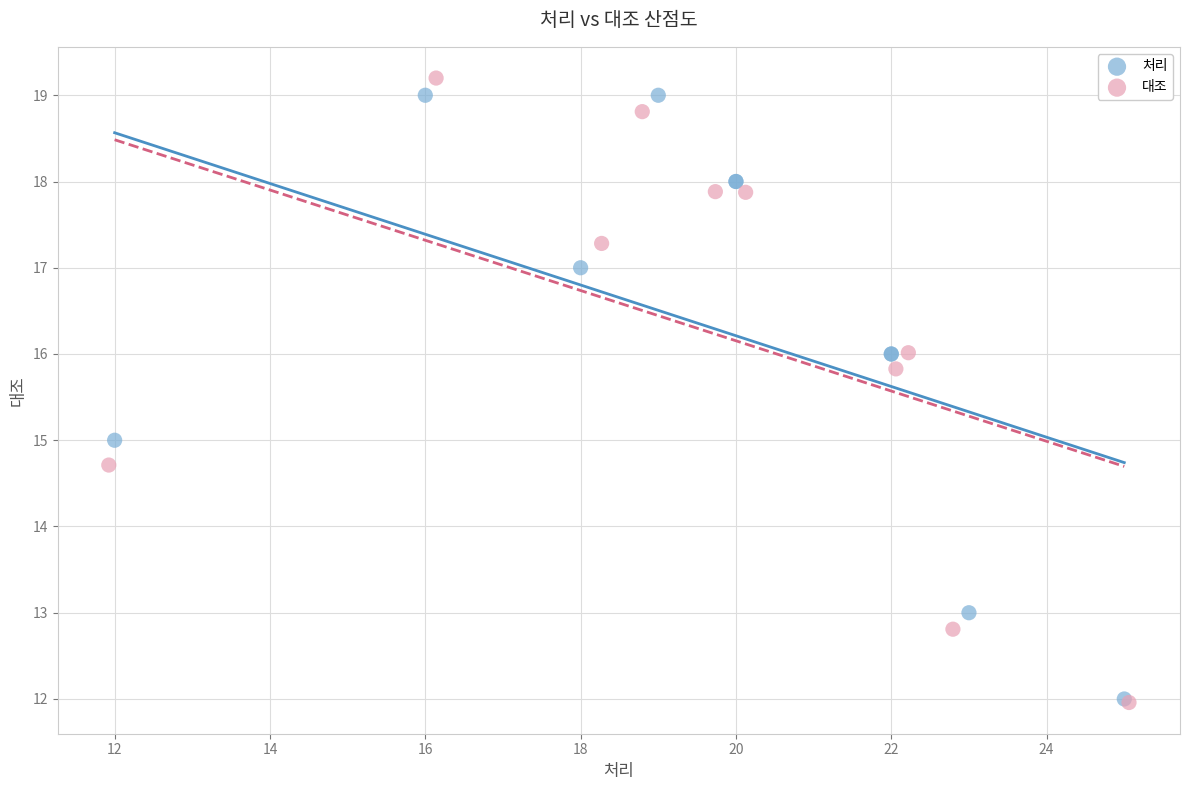

Which series has the largest Y range (max minus min)?

대조